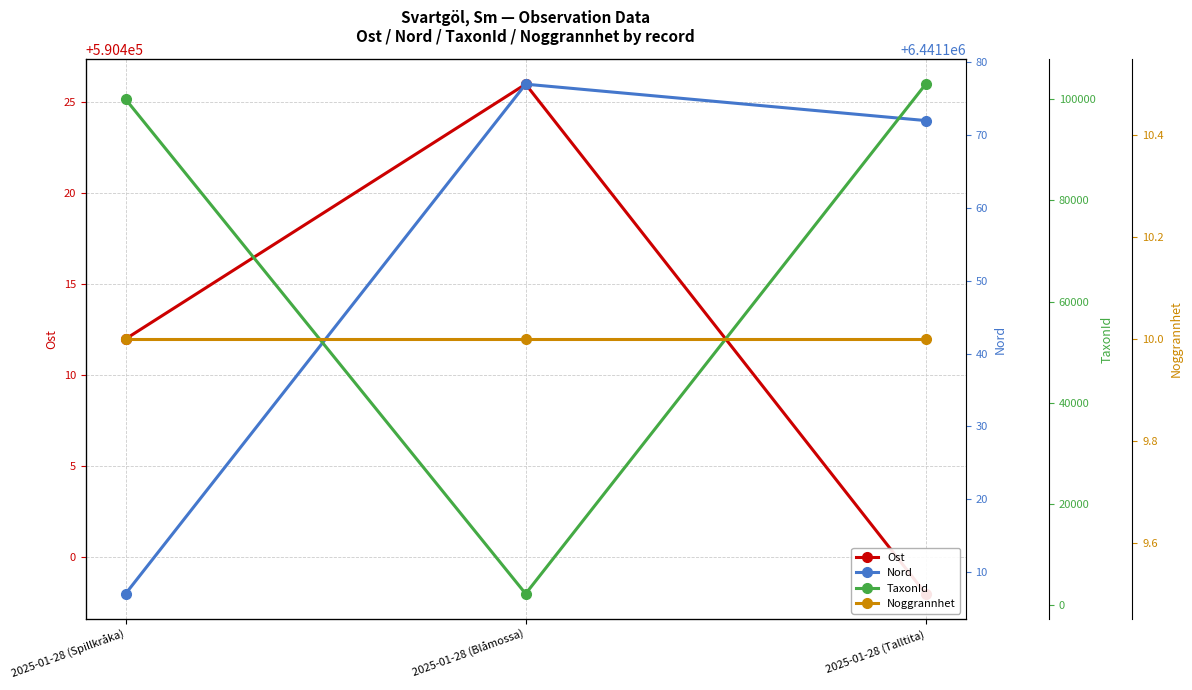

At which label does TaxonId first exceed 100049?

2025-01-28 (Talltita)